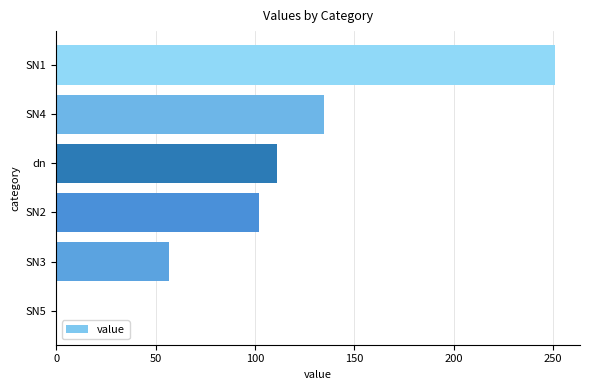

Where is the data nearest to the value 125?

SN4